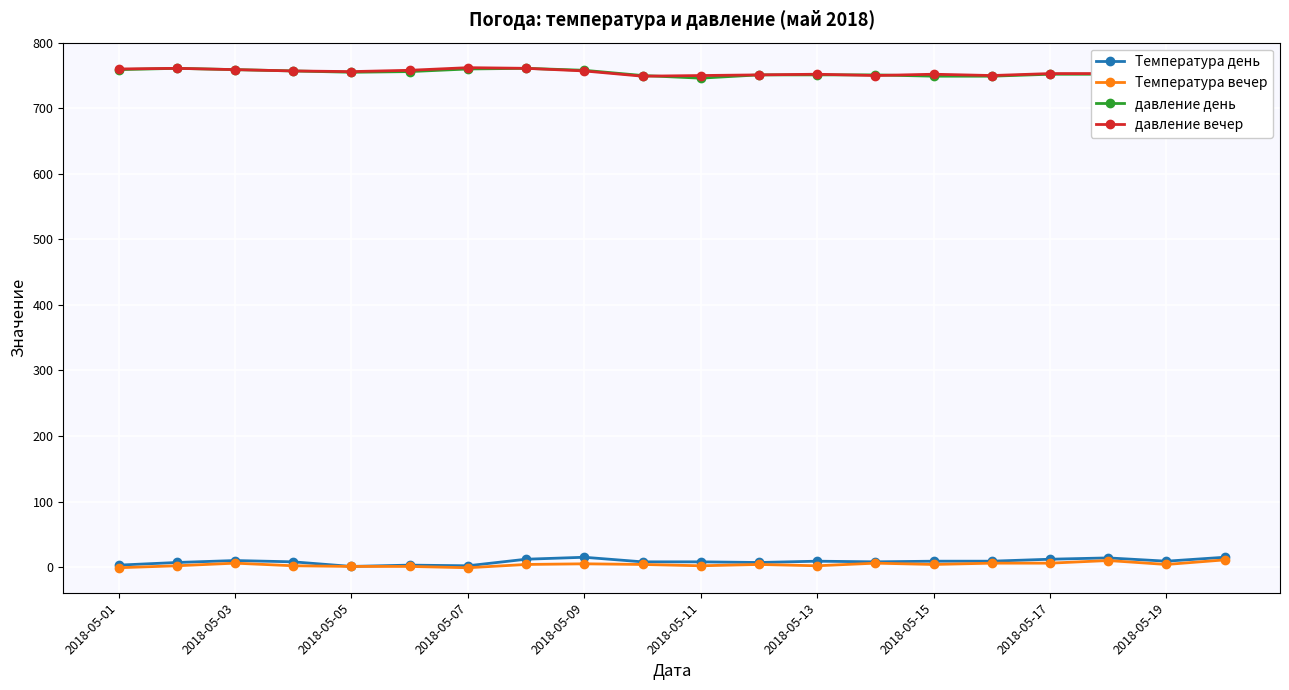

What is the highest value of the давление вечер series?

762